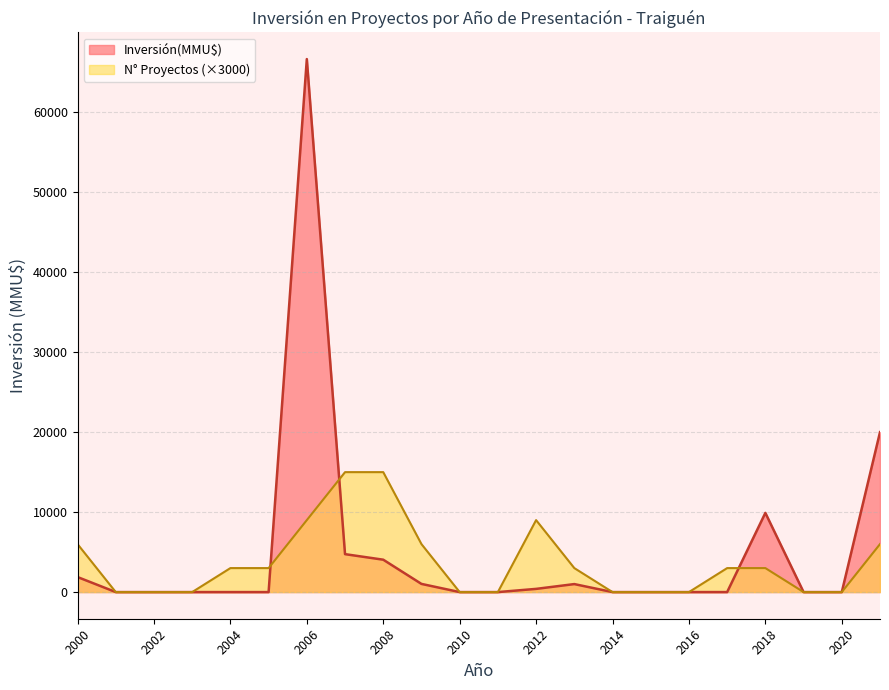

How many points are lower than both their immediate neighbors (excluding endpoints)?

4